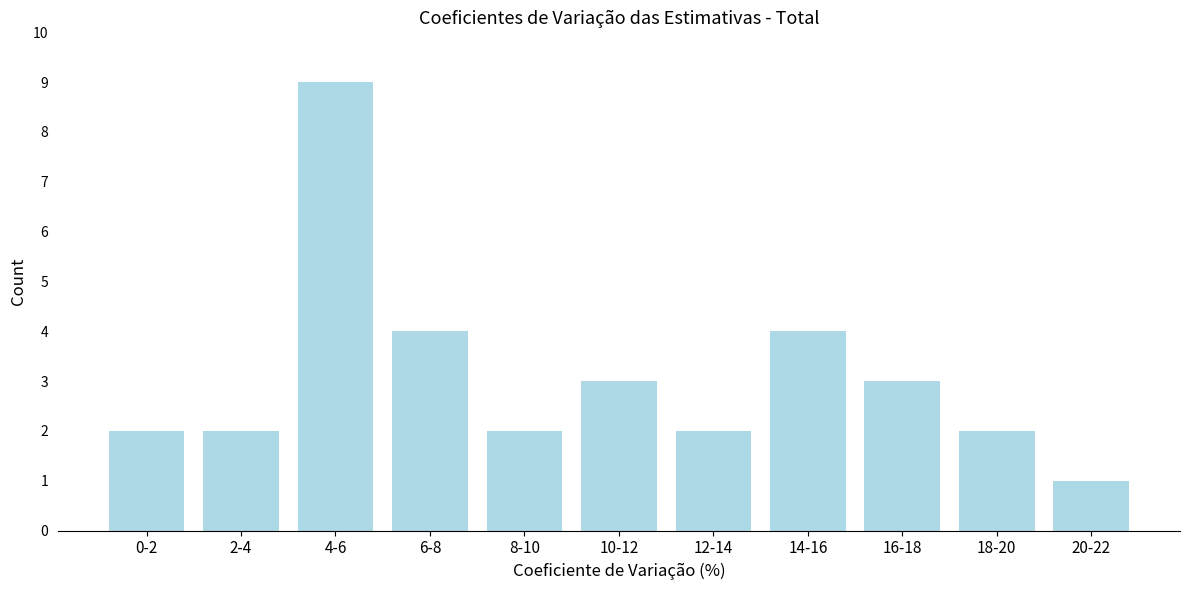

Reading left to right, extract all data points from this chart.

0-2=2	2-4=2	4-6=9	6-8=4	8-10=2	10-12=3	12-14=2	14-16=4	16-18=3	18-20=2	20-22=1